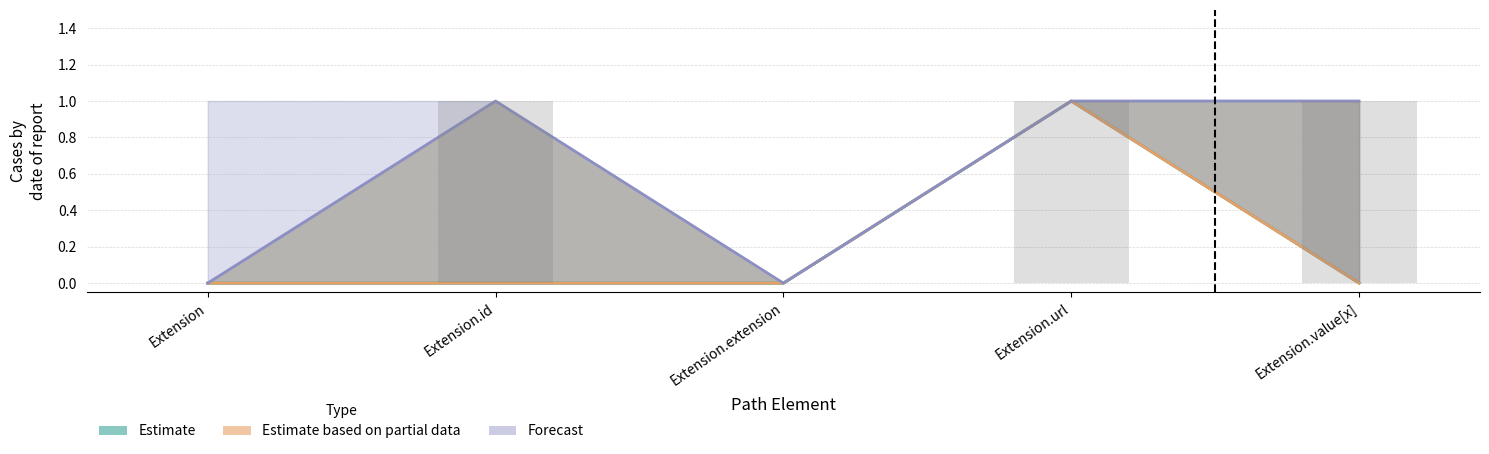

What is the maximum value shown in the chart?

1